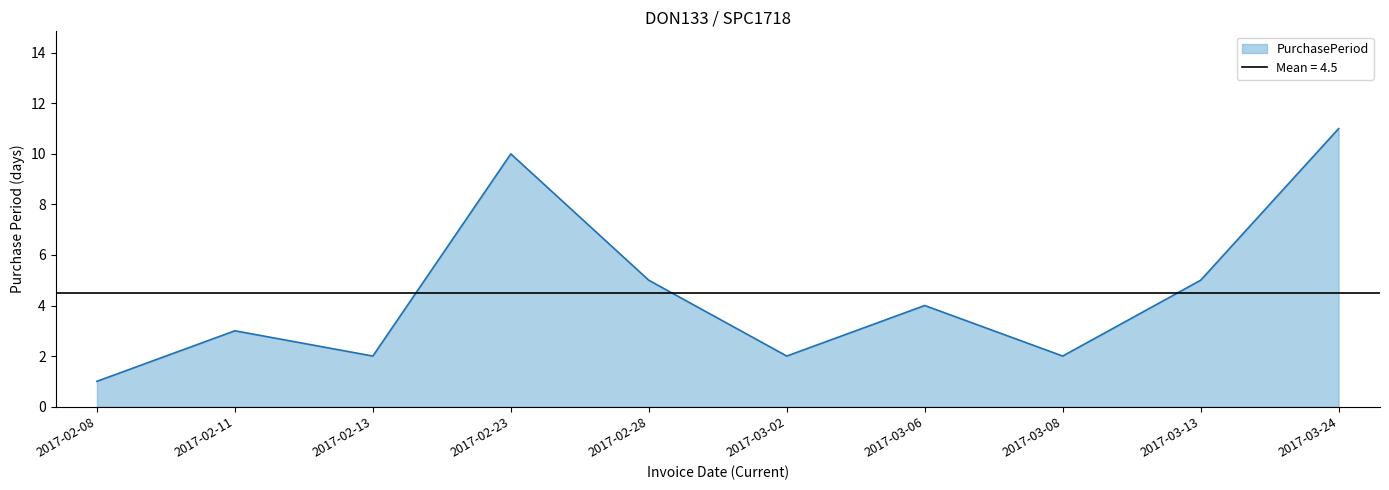

How many values are between 2 and 5?

7